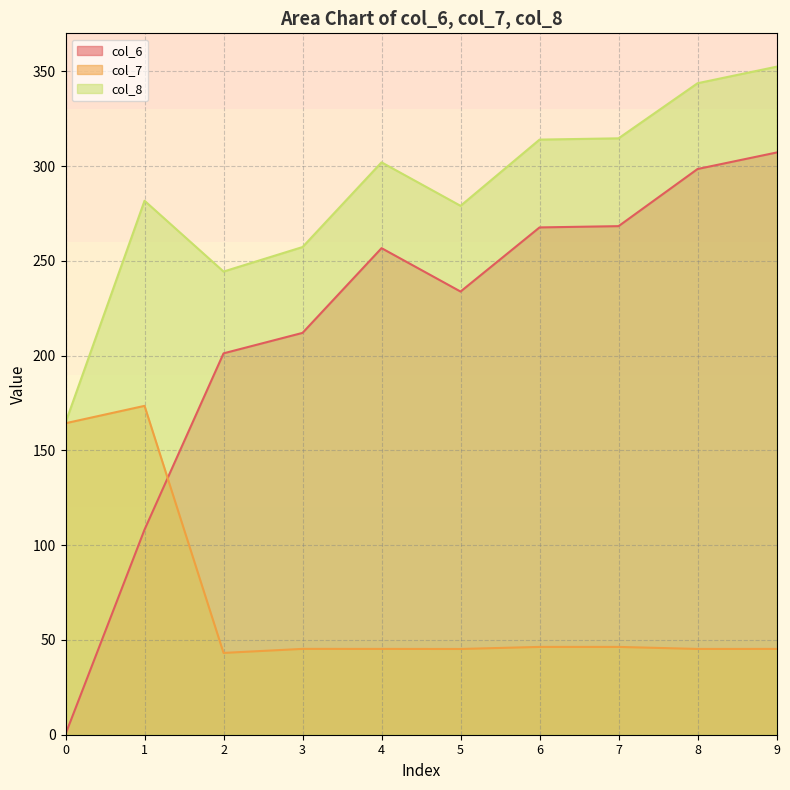

At which category does col_8 reach its first local peak?

1